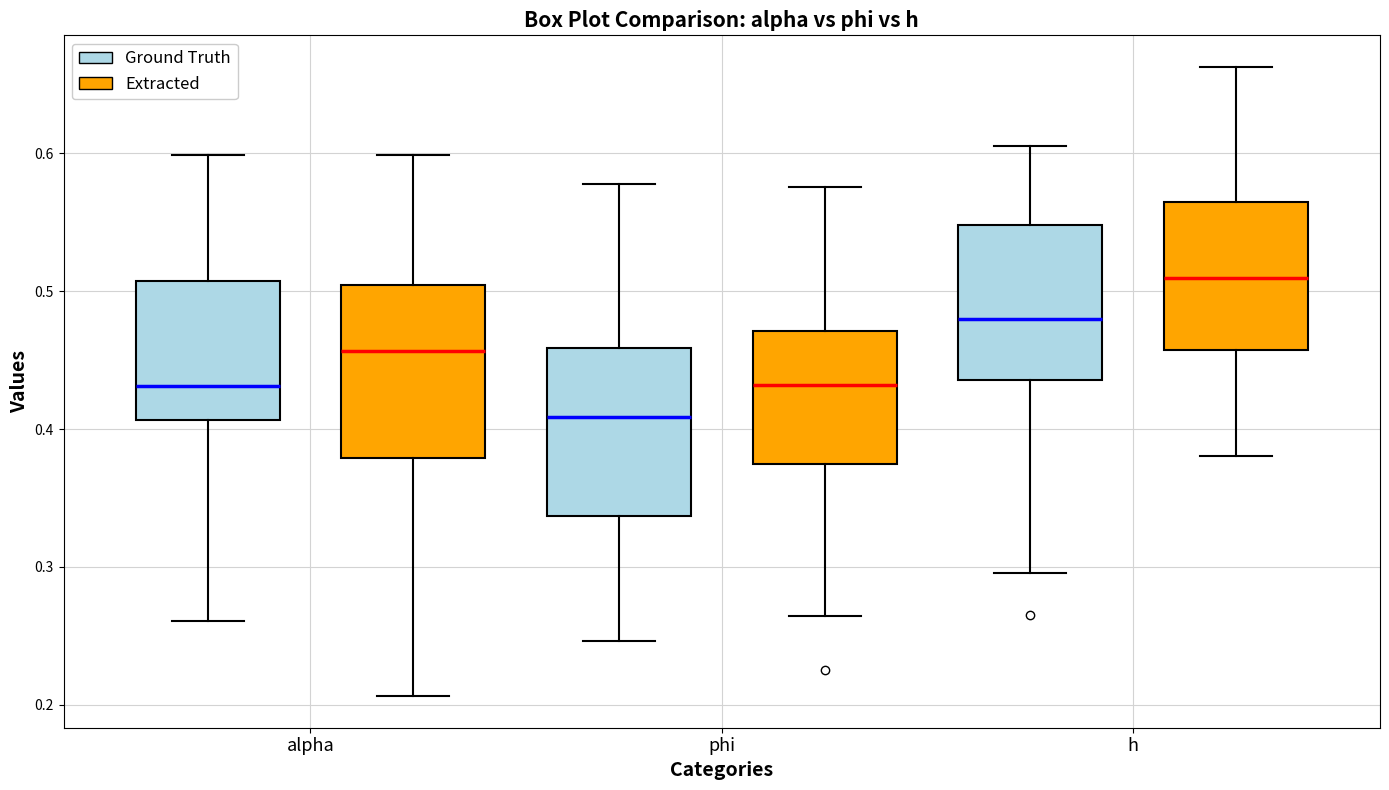

Reading left to right, read every box against the y-axis: the position of its median line, the range the box covers, and the ends of its whiskers. The values are not printed on the chart, so give them approximately, as read against the axis.

alpha (Ground Truth): median 0.43, box 0.41 to 0.51, whiskers 0.26 to 0.60
alpha (Extracted): median 0.46, box 0.38 to 0.50, whiskers 0.21 to 0.60
phi (Ground Truth): median 0.41, box 0.34 to 0.46, whiskers 0.25 to 0.58
phi (Extracted): median 0.43, box 0.37 to 0.47, whiskers 0.26 to 0.58
h (Ground Truth): median 0.48, box 0.44 to 0.55, whiskers 0.30 to 0.60
h (Extracted): median 0.51, box 0.46 to 0.56, whiskers 0.38 to 0.66